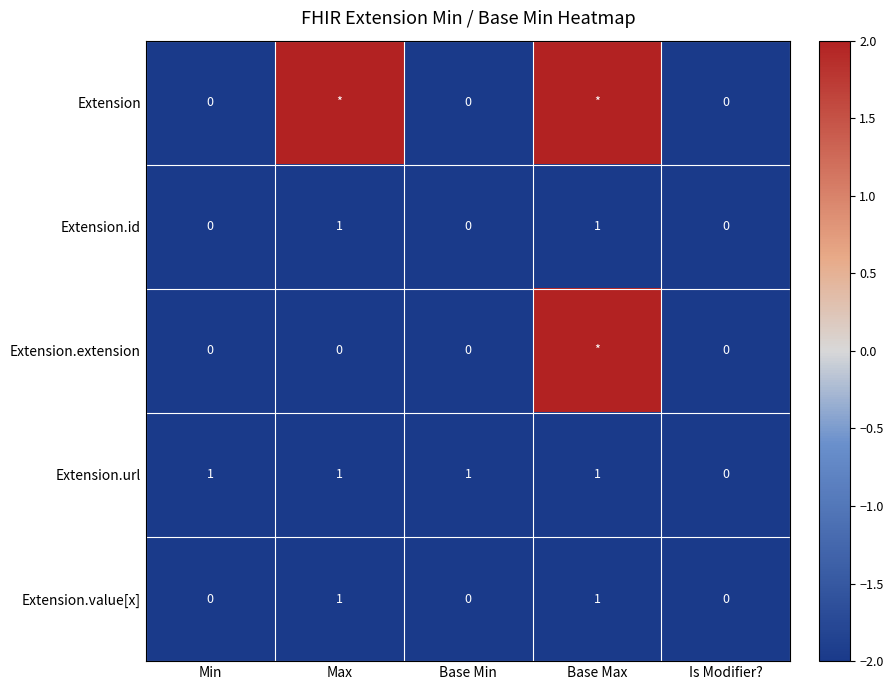

At how many categories does at least one series exceed 1?

2